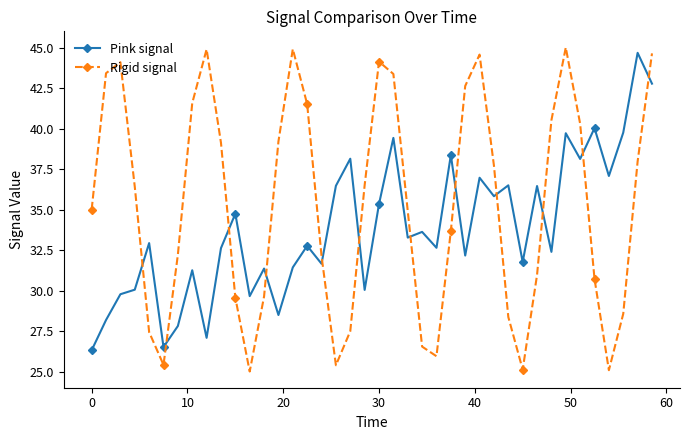

Which series has the largest range (max minus min)?

Rigid signal